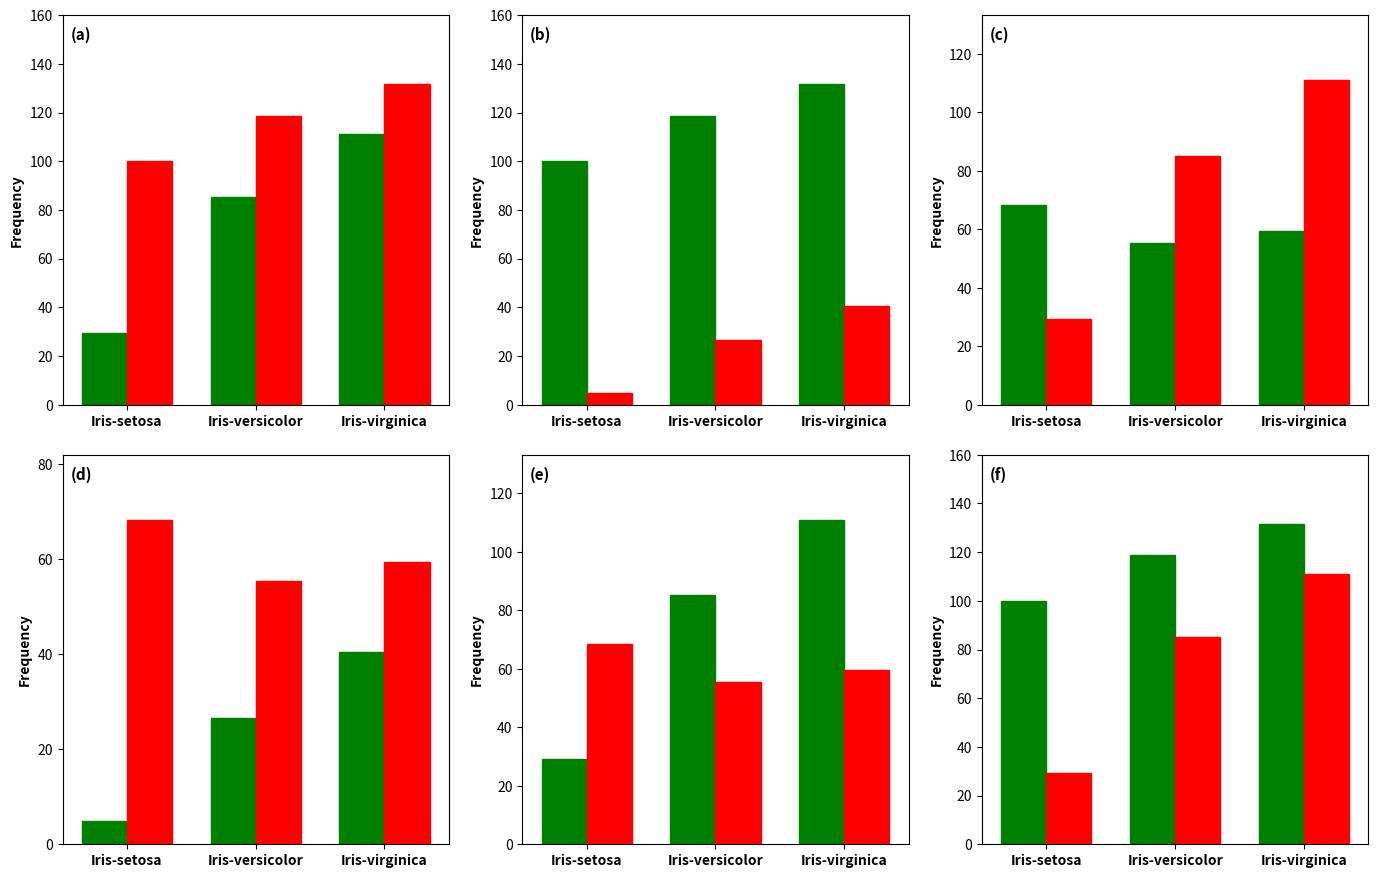

At which label does Column2 (Sepal Width) reach its peak?

Iris-setosa